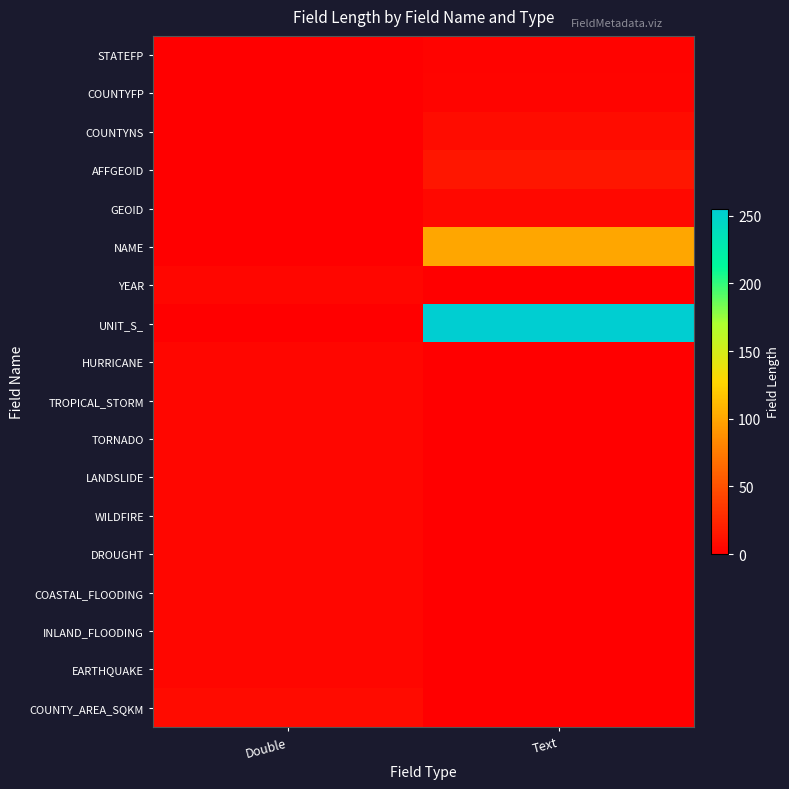

Rank the series at Text from highest to lowest value.

UNIT_S_, NAME, AFFGEOID, COUNTYNS, GEOID, COUNTYFP, STATEFP, YEAR, HURRICANE, TROPICAL_STORM, TORNADO, LANDSLIDE, WILDFIRE, DROUGHT, COASTAL_FLOODING, INLAND_FLOODING, EARTHQUAKE, COUNTY_AREA_SQKM